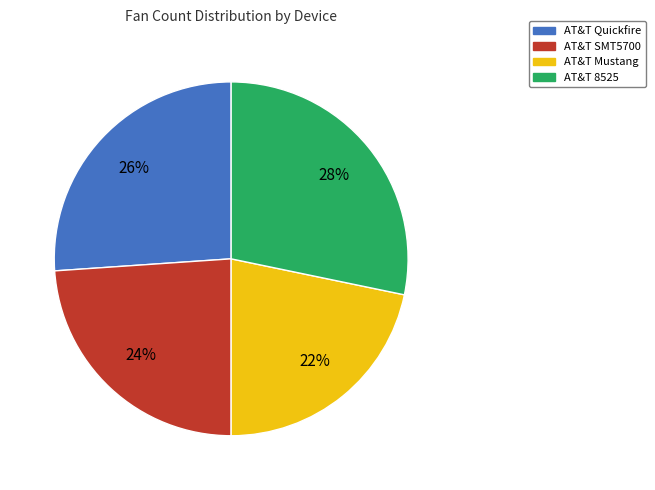

To the nearest percent, what portion does AT&T Quickfire represent?

26%